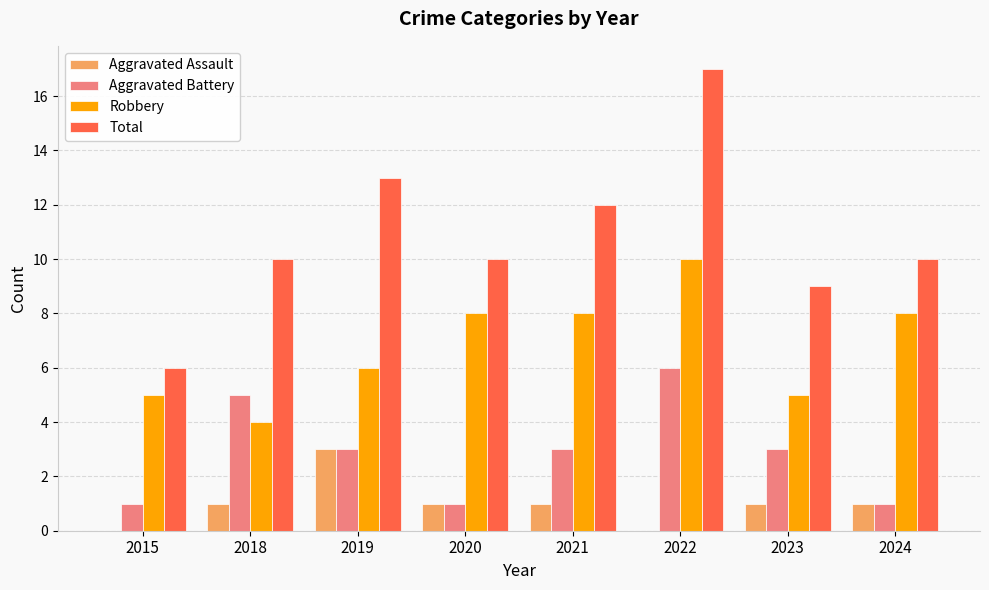

True or false: Robbery has a value of 5 at 2018.

False